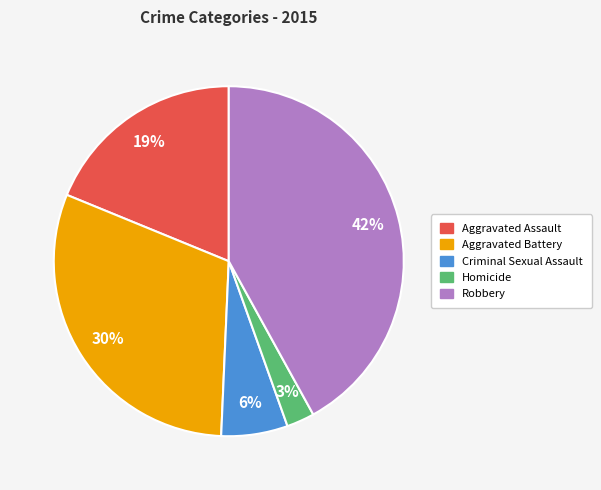

What is the smallest slice in the pie chart?

Homicide